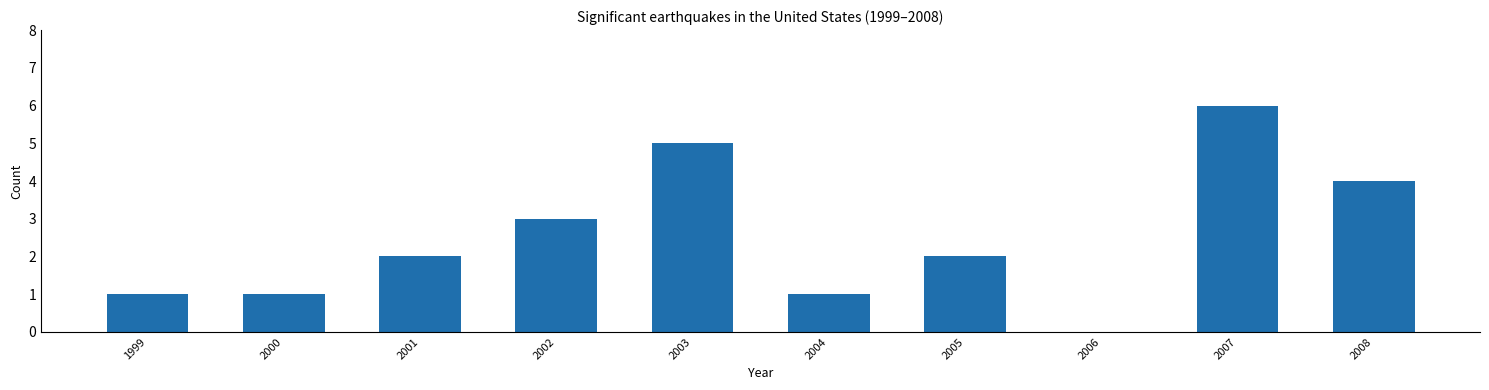

True or false: the data shows 0 at 2004.

False